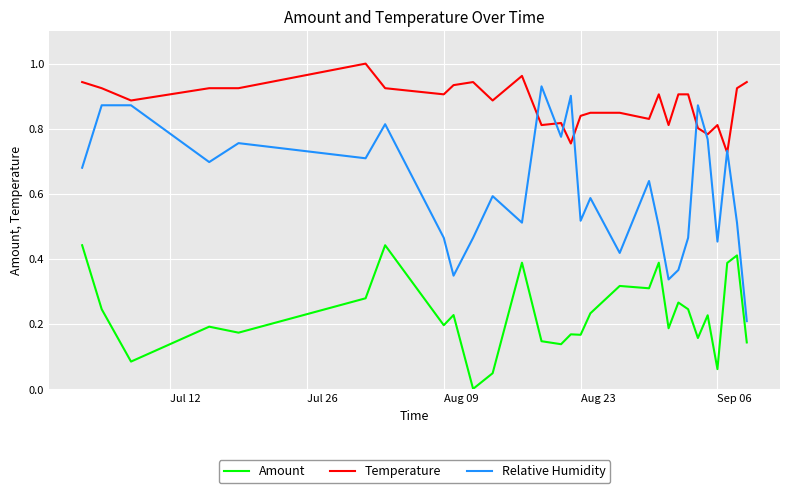

List the series in order of their peak value, lowest first.

Amount, Relative Humidity, Temperature